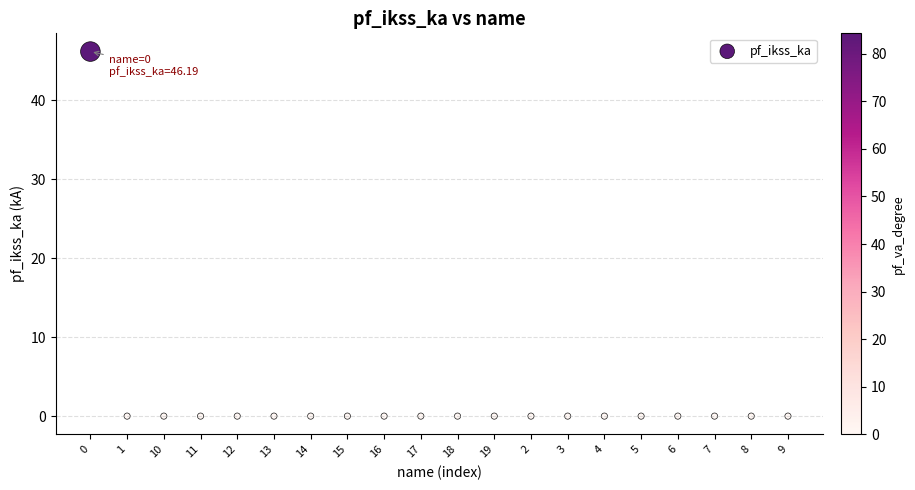

What is the range of Y values (max minus min)?

46.2